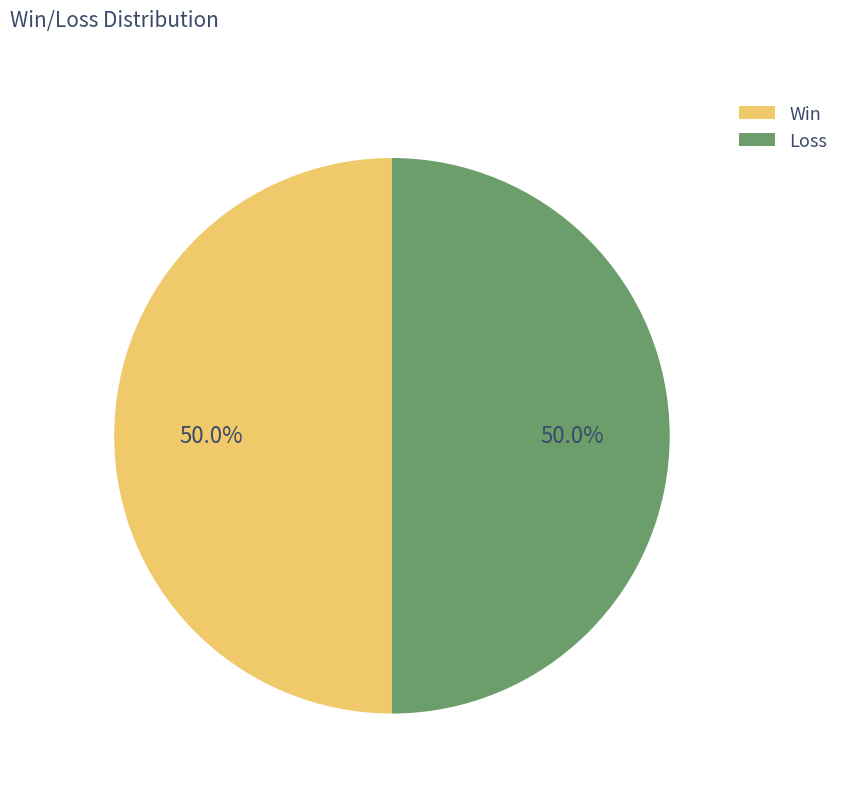

What is the total percentage of Win and Loss?

100.0%